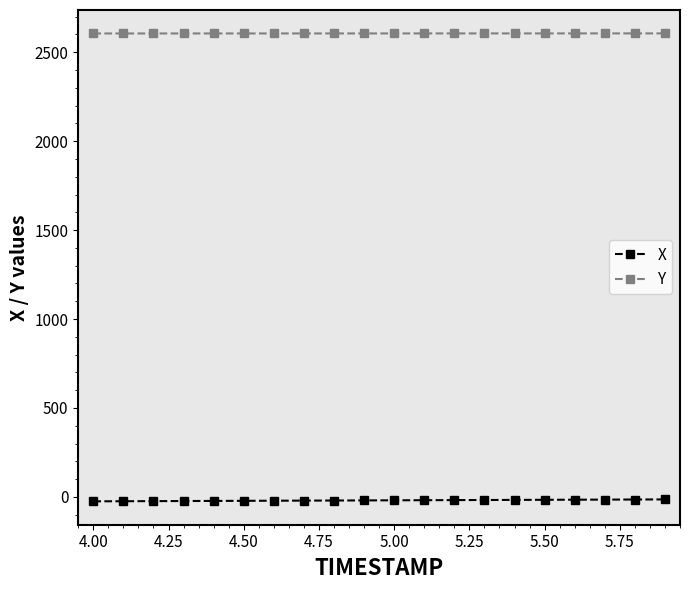

What is the lowest value of the Y series?

2605.8